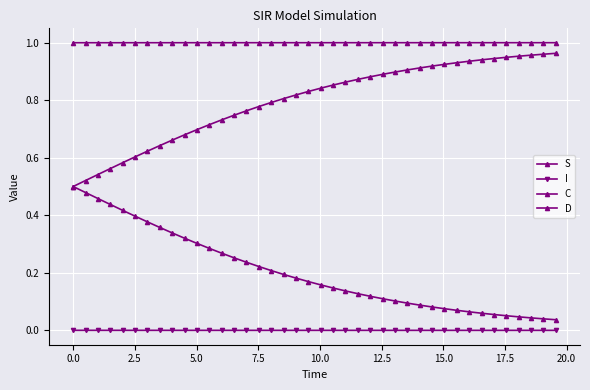

How many categories are shown in the chart?

40